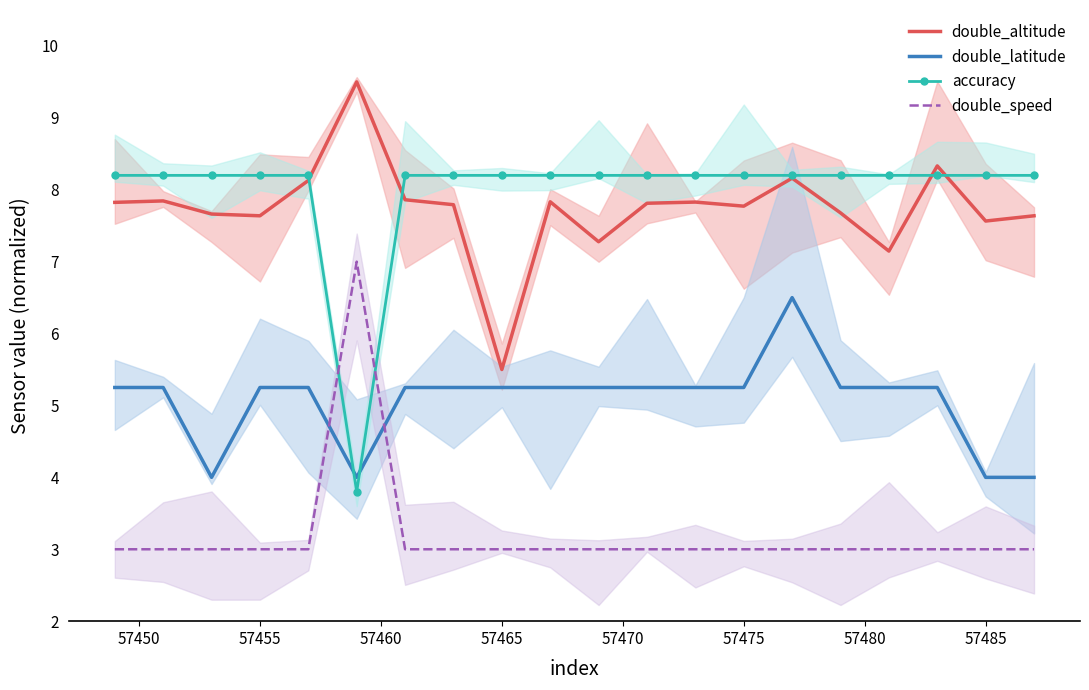

Reading left to right, transcribe all the data shown in this chart.

double_altitude: 7.8	7.8	7.7	7.6	8.1	9.5	7.9	7.8	5.5	7.8	7.3	7.8	7.8	7.8	8.2	7.7	7.1	8.3	7.6	7.6
double_latitude: 5.2	5.2	4.0	5.2	5.2	4.0	5.2	5.2	5.2	5.2	5.2	5.2	5.2	5.2	6.5	5.2	5.2	5.2	4.0	4.0
accuracy: 8.2	8.2	8.2	8.2	8.2	3.8	8.2	8.2	8.2	8.2	8.2	8.2	8.2	8.2	8.2	8.2	8.2	8.2	8.2	8.2
double_speed: 3.0	3.0	3.0	3.0	3.0	7.0	3.0	3.0	3.0	3.0	3.0	3.0	3.0	3.0	3.0	3.0	3.0	3.0	3.0	3.0